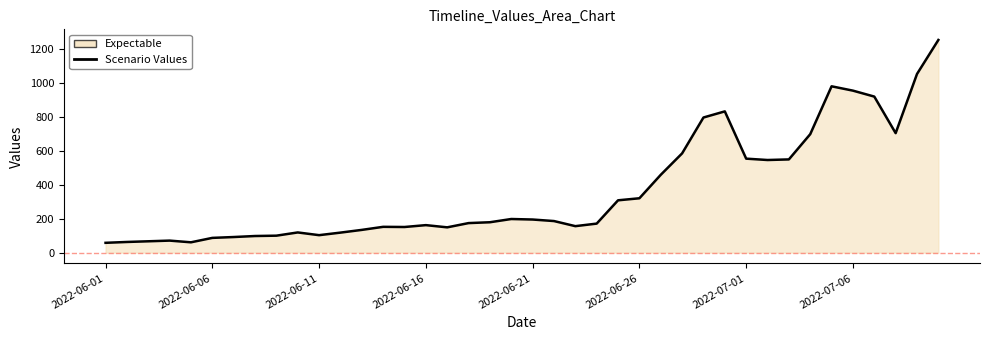

What is the minimum value shown in the chart?

58.0